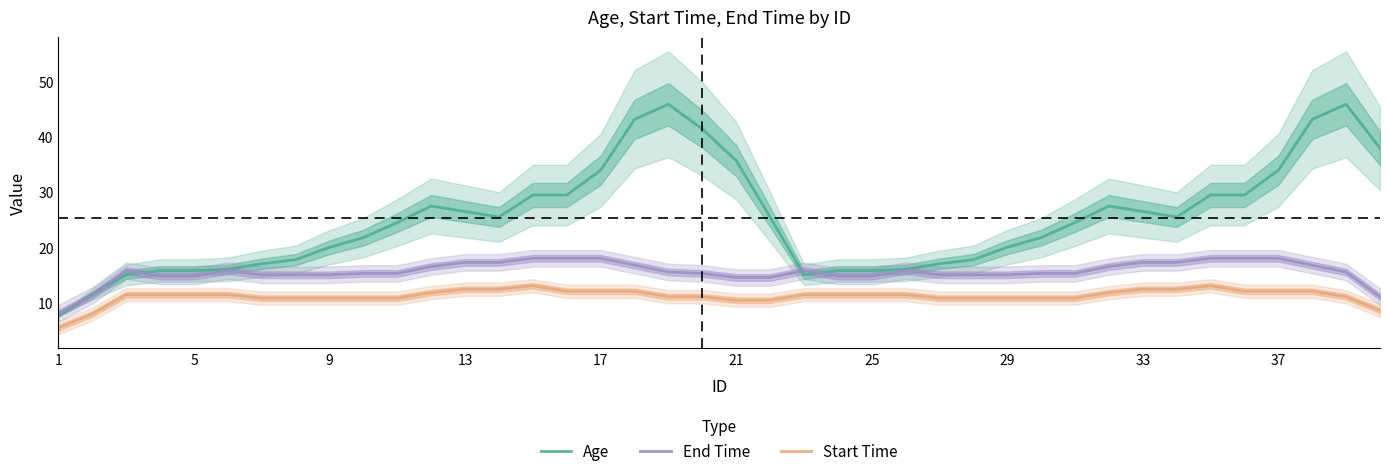

What is the value of the Start Time point at the 27th from the left?

10.8